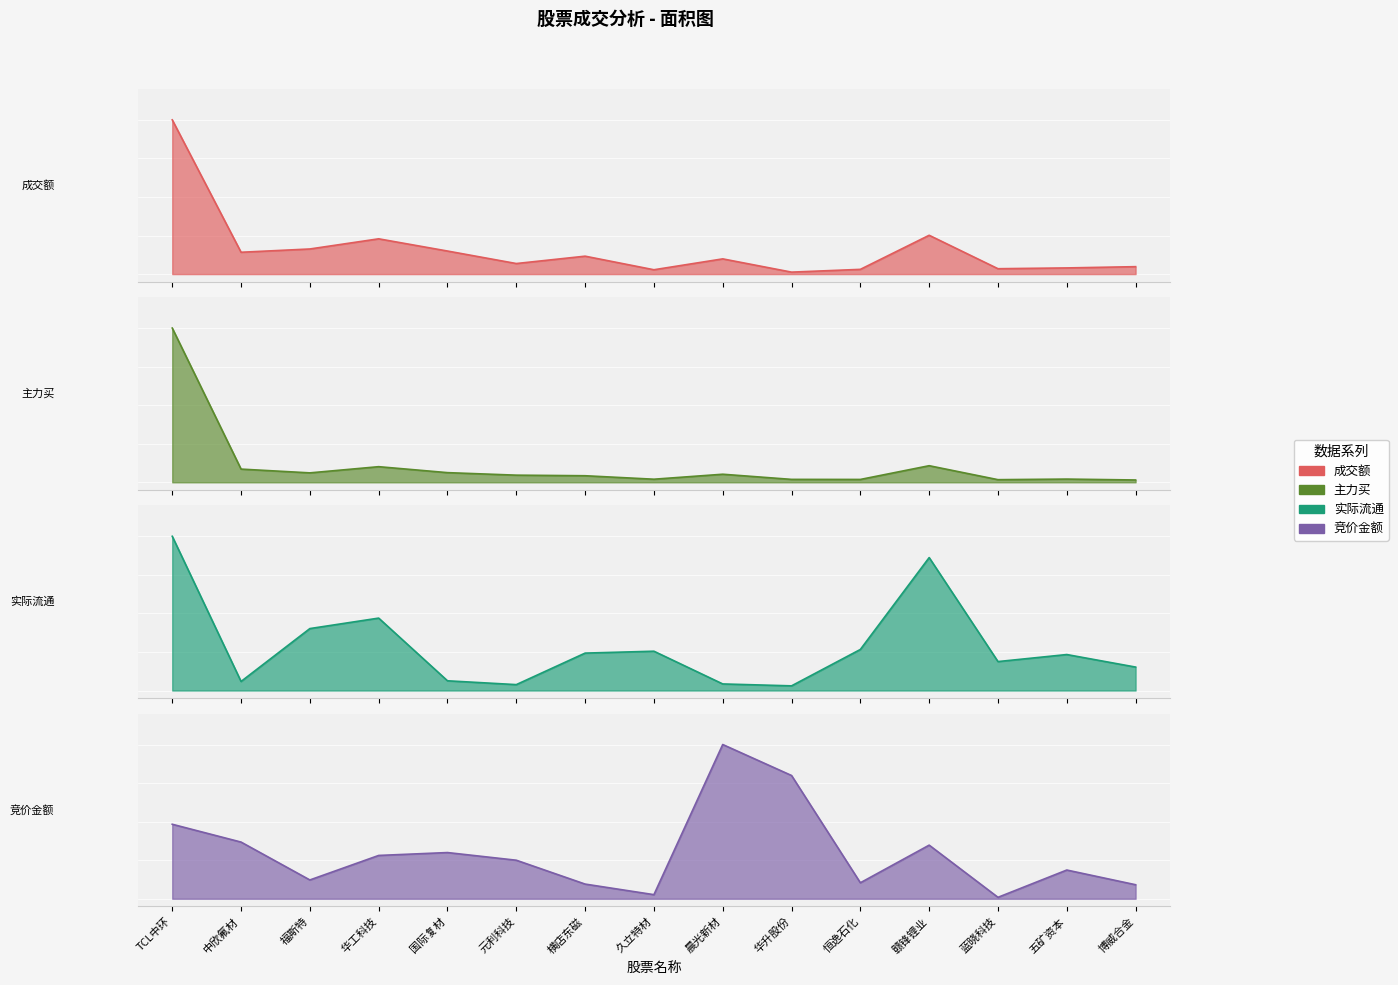

At which category does 竞价金额 reach its first local peak?

国际复材